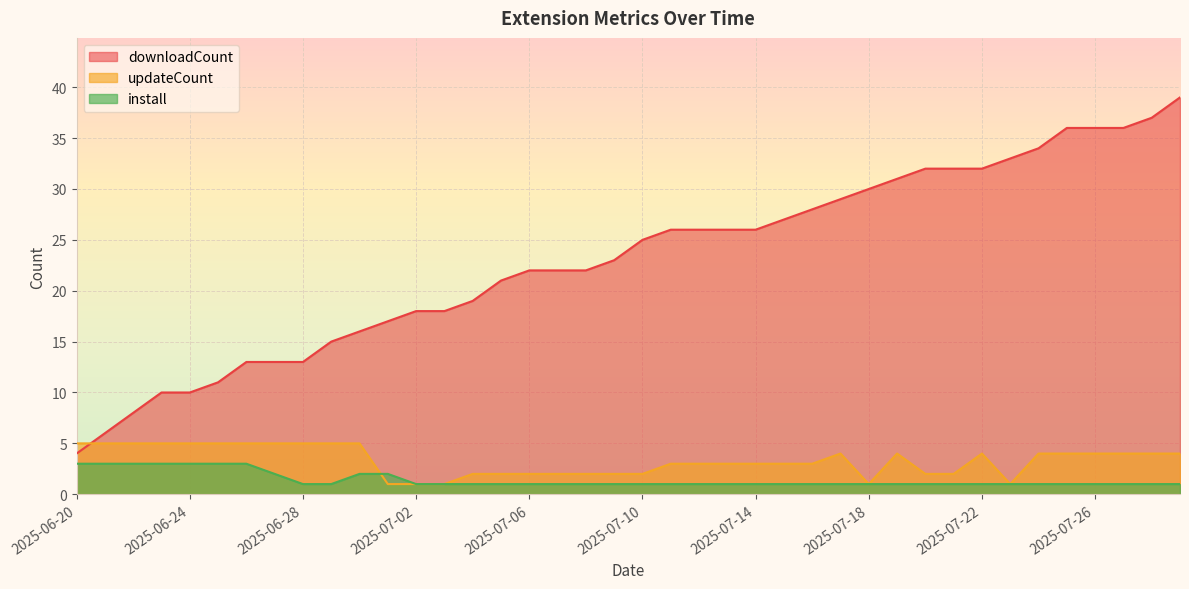

What is the sum of all downloadCount values?

922